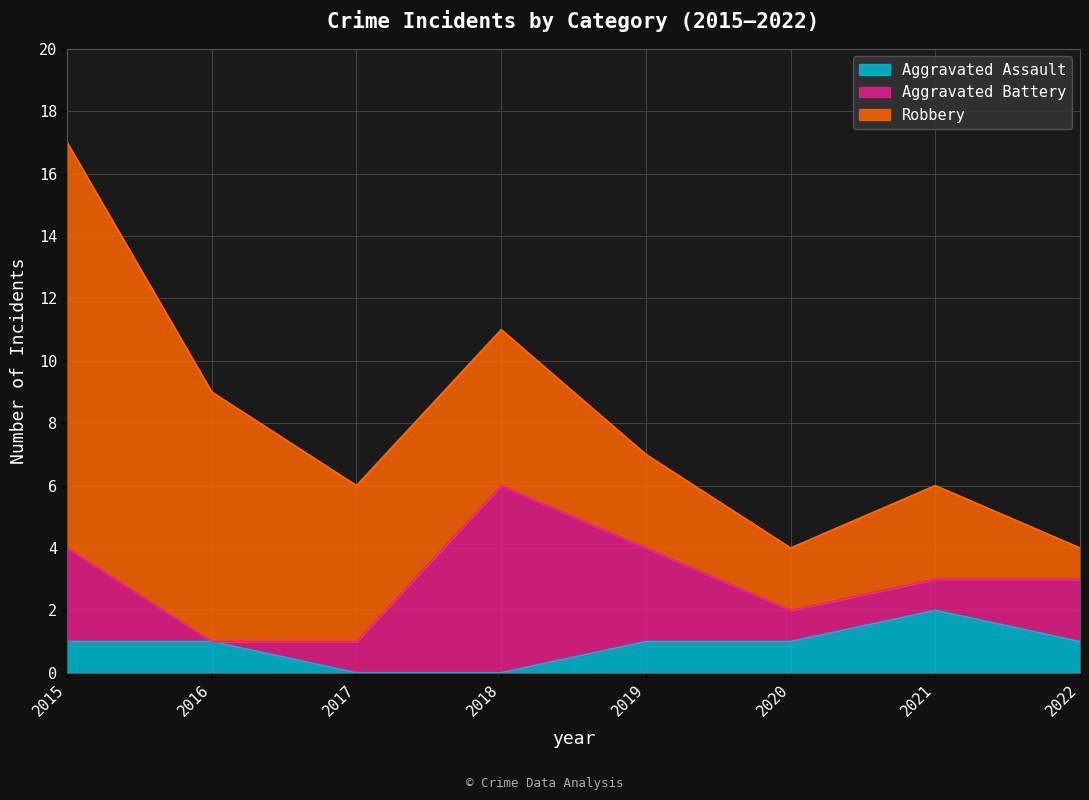

At which label does Robbery first exceed 5?

2015